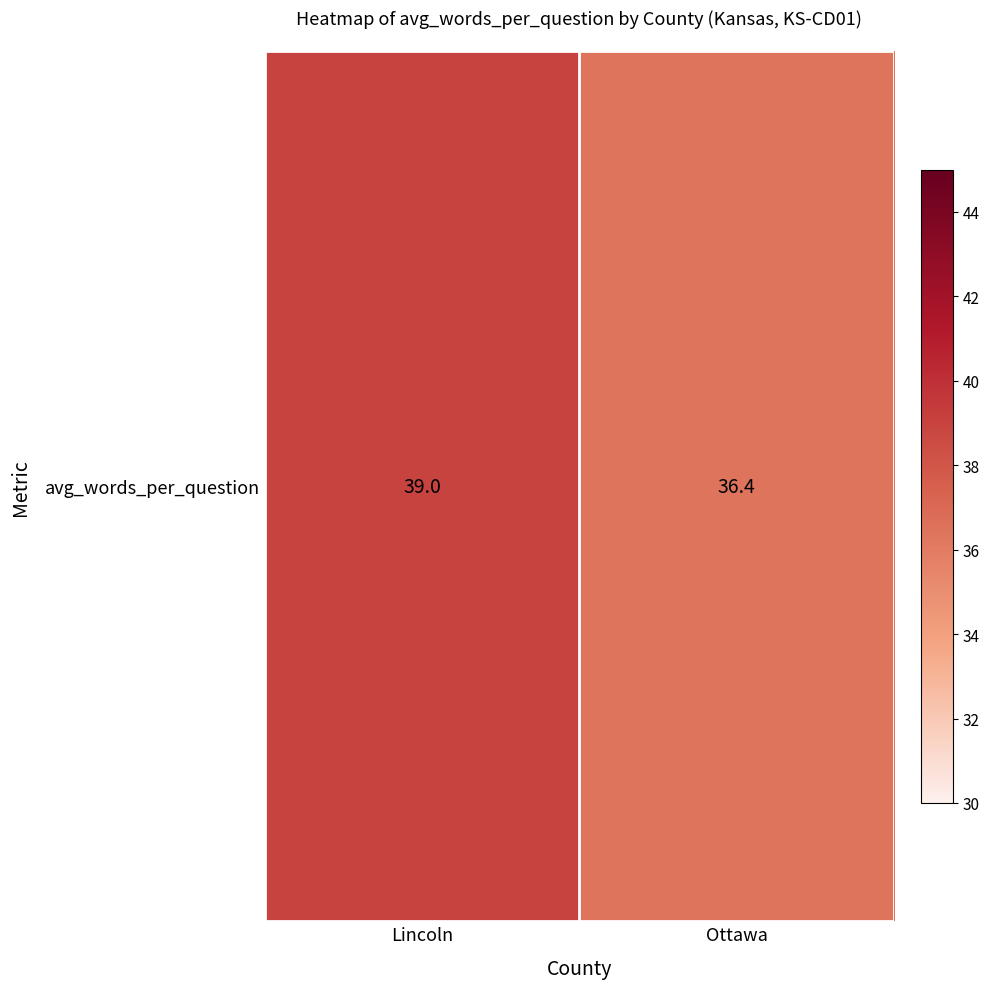

Reading left to right, transcribe all the data shown in this chart.

Lincoln=39.0	Ottawa=36.4